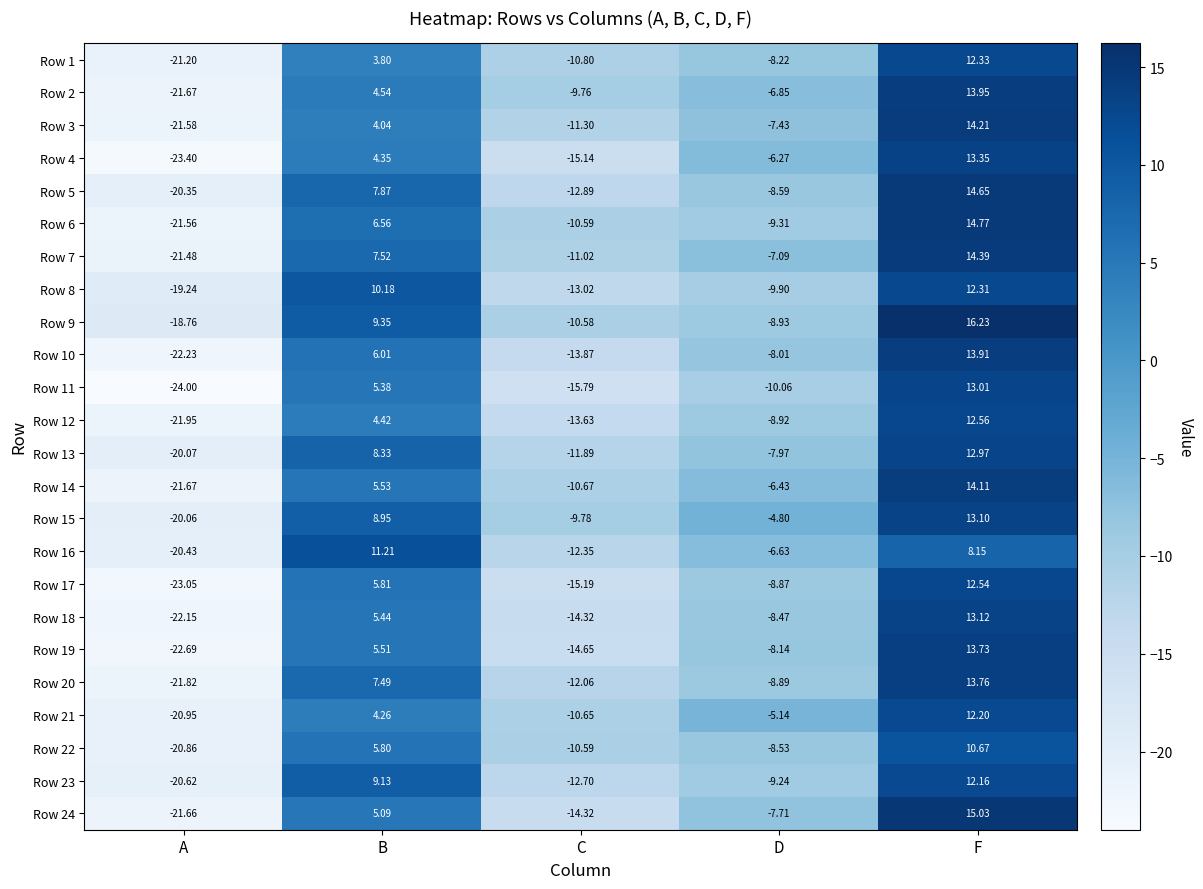

At which category is the sum across all series the highest?

F